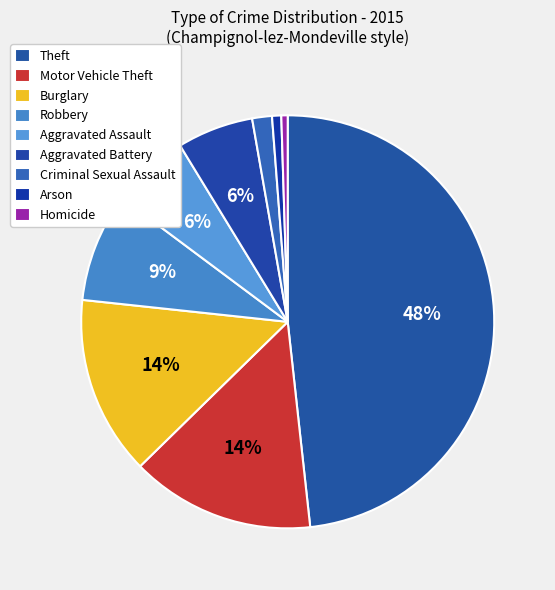

Which slice is the largest?

Theft